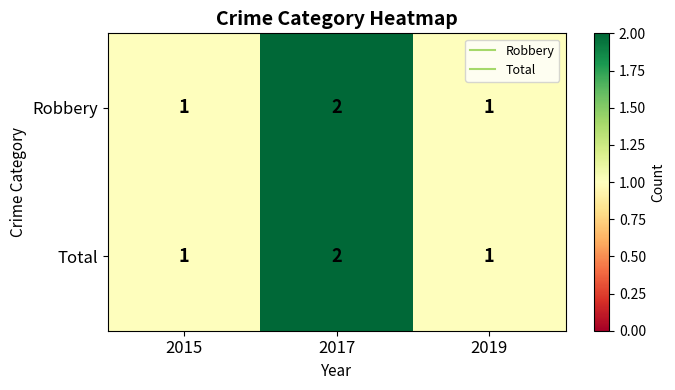

True or false: Robbery has a value of 1 at 2019.

True